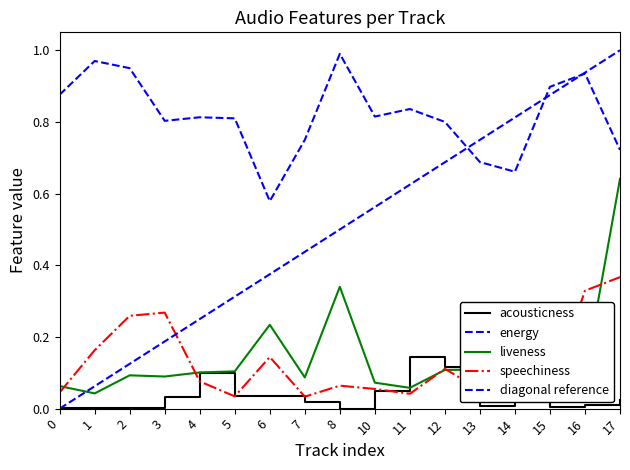

What is the sum of the energy values at 2 and 1?

1.9